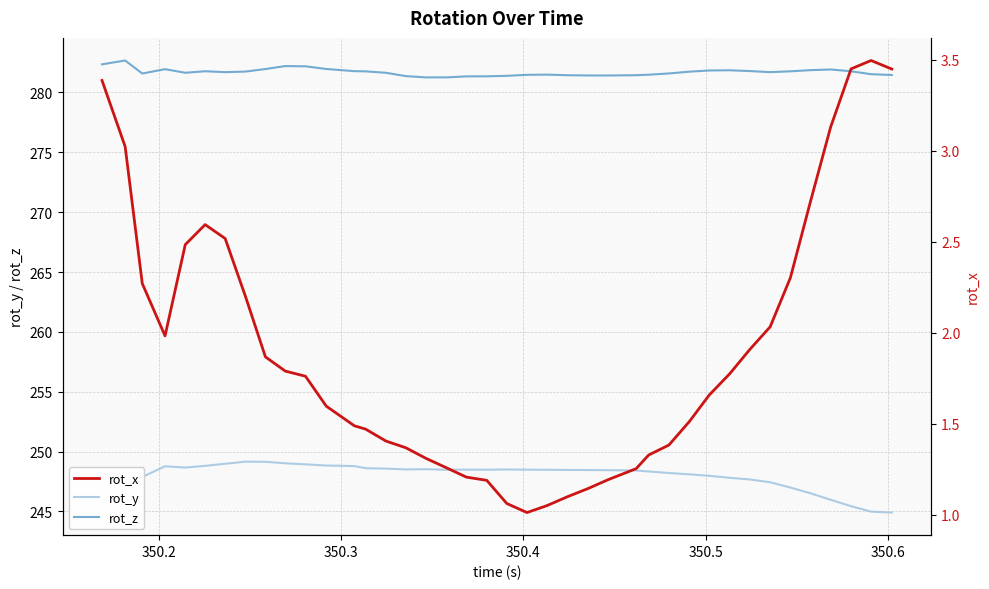

What is the minimum value for rot_y?

244.9